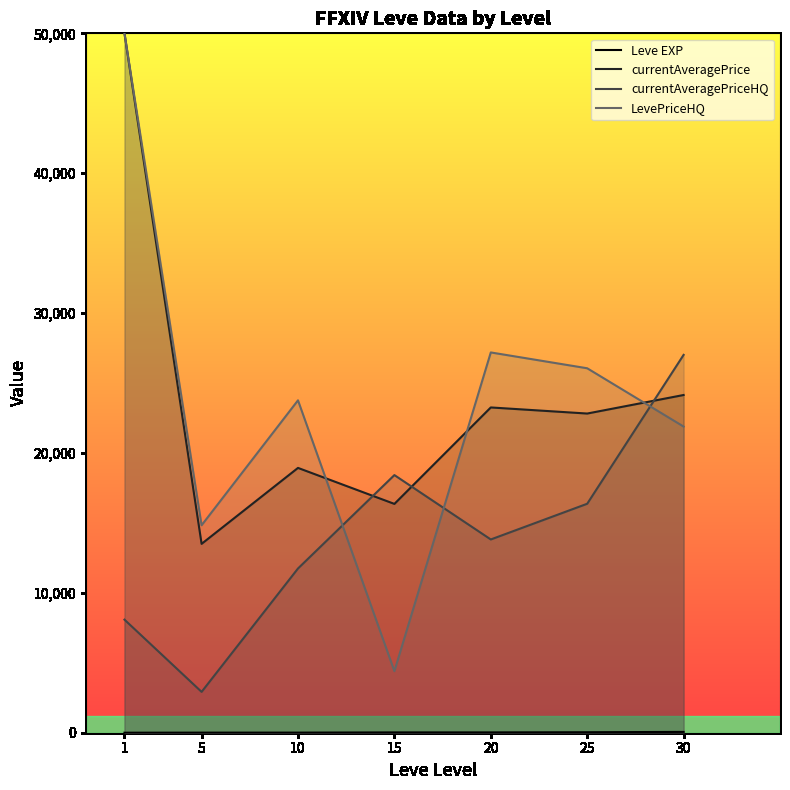

Reading left to right, list all the values displayed in this chart.

Leve EXP: 1.3	6.2	7.7	22.3	23.3	34.7	59.0
currentAveragePrice: 50000.0	13502.0	18932.2	16358.7	23254.6	22818.7	24144.0
currentAveragePriceHQ: 8084.6	2920.7	11741.7	18419.0	13816.7	16369.0	27012.5
LevePriceHQ: 50000.0	14830.6	23763.8	4400.0	27187.0	26055.2	21888.0